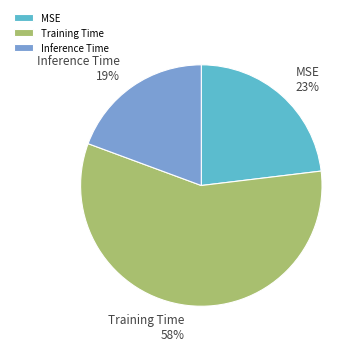

Between Inference Time and MSE, which is larger?

MSE